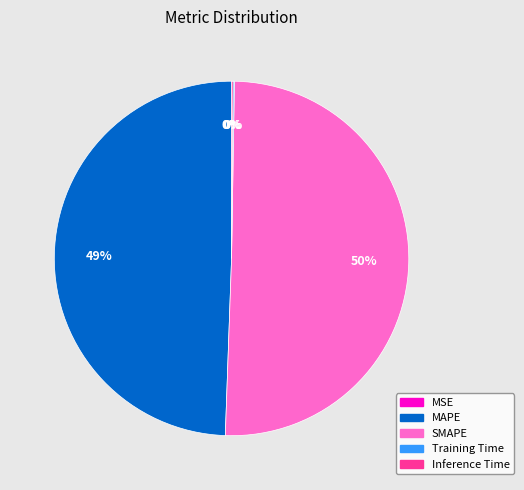

To the nearest percent, what is the average slice percentage?

20%